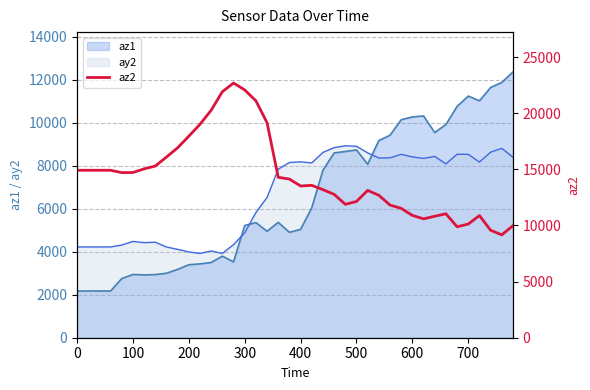

Is it true that az1 equals 10264 at 600?

True